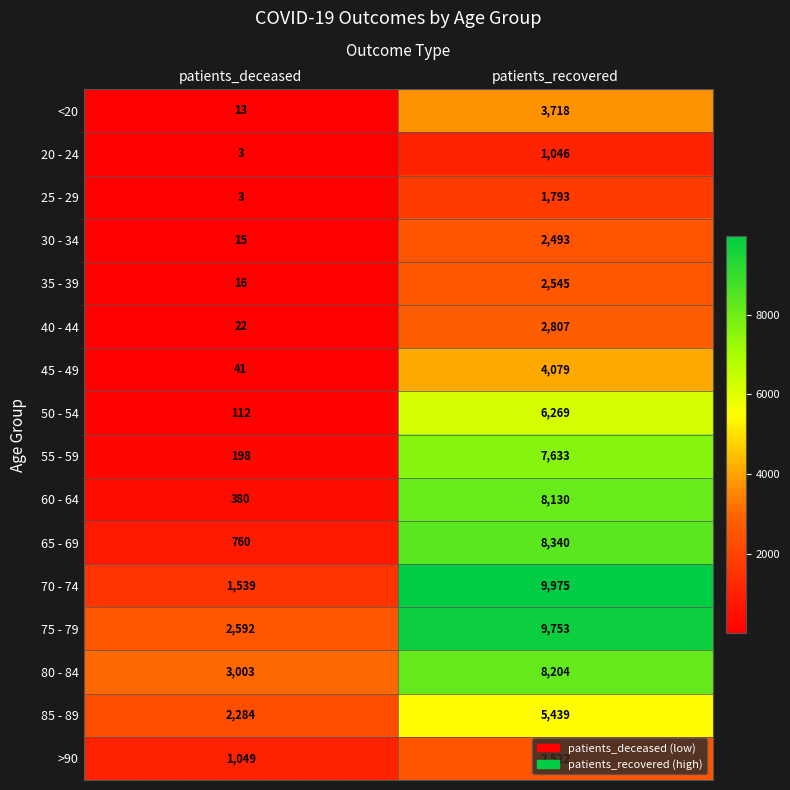

At which category is the sum across all series the highest?

patients_recovered